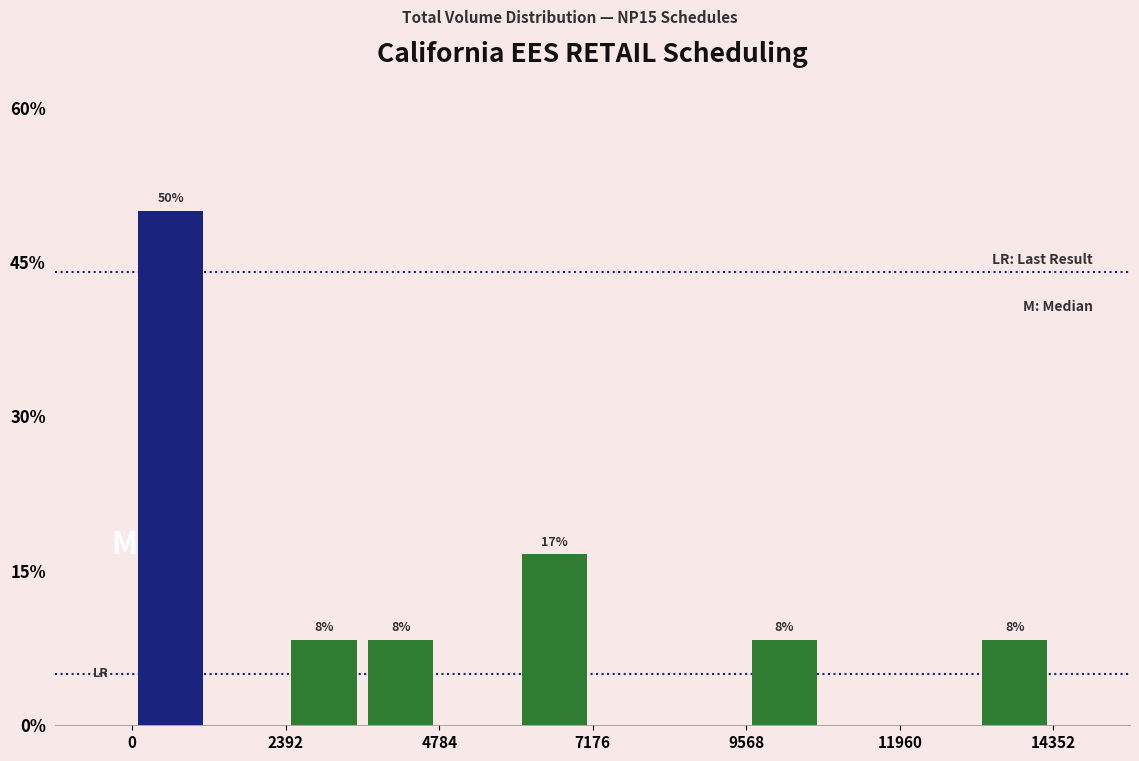

Read against the x-axis, roughly where is the centre of the tallest bar?

500